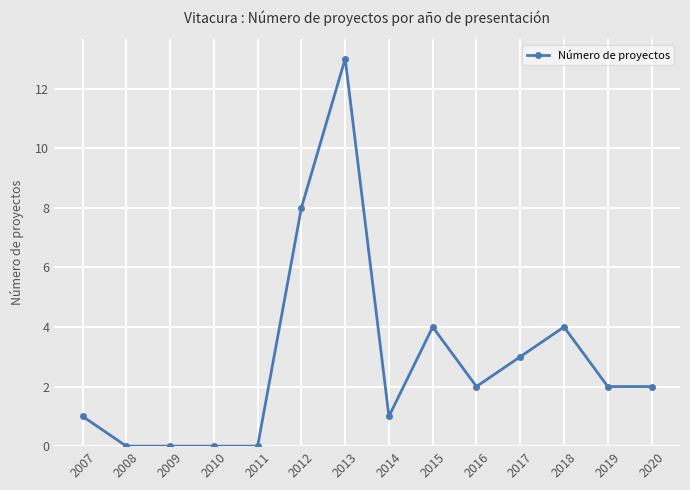

Count the number of categories in the chart.

14